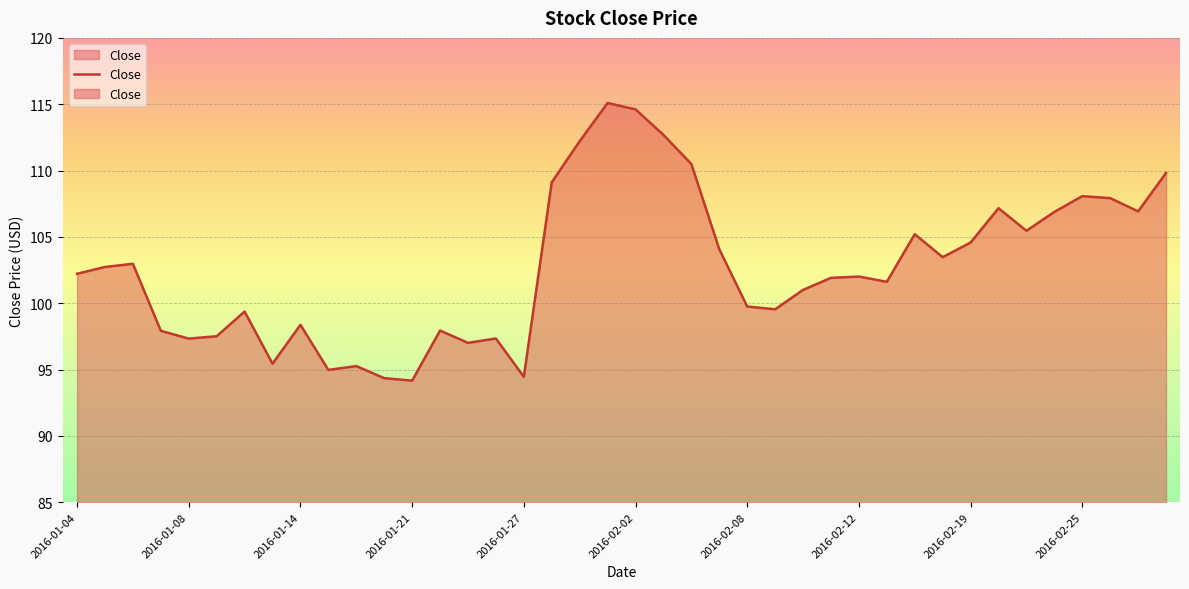

What is the label of the 23rd point from the right?

2016-01-28